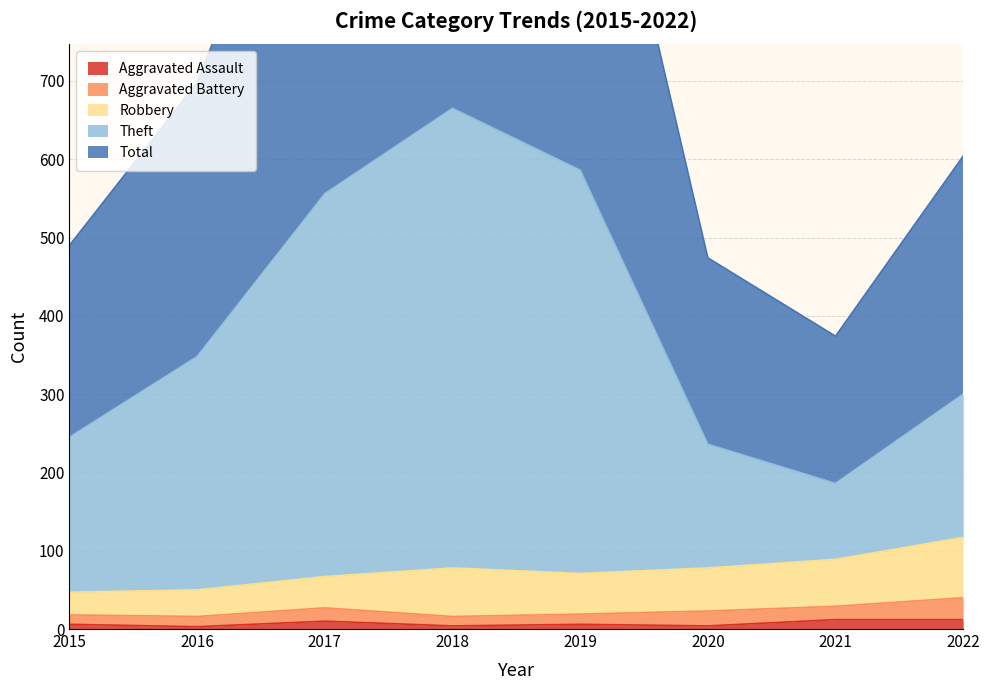

How many data points in Theft are above 348?

3